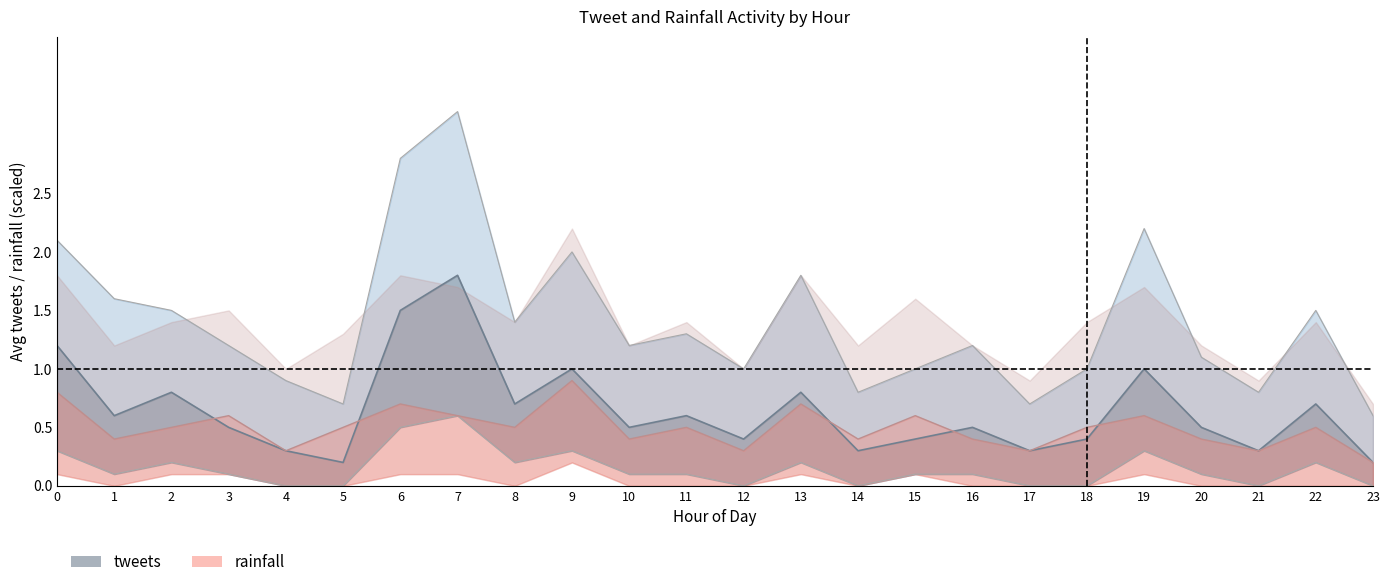

True or false: rainfall and tweets_upper cross at least once.

False